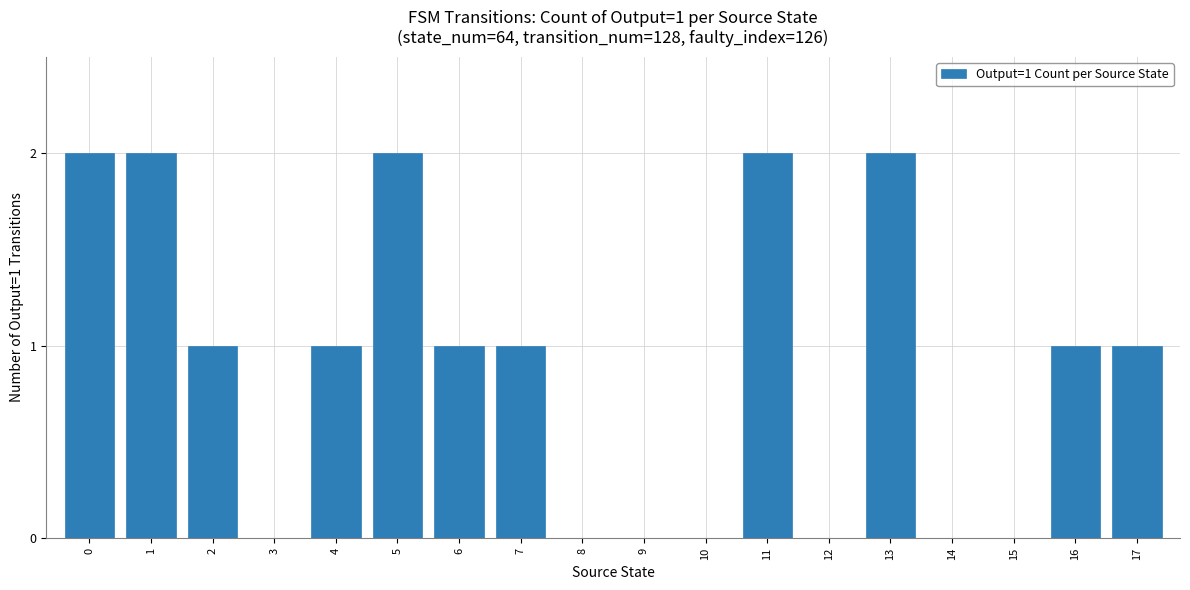

Count the number of categories in the chart.

18